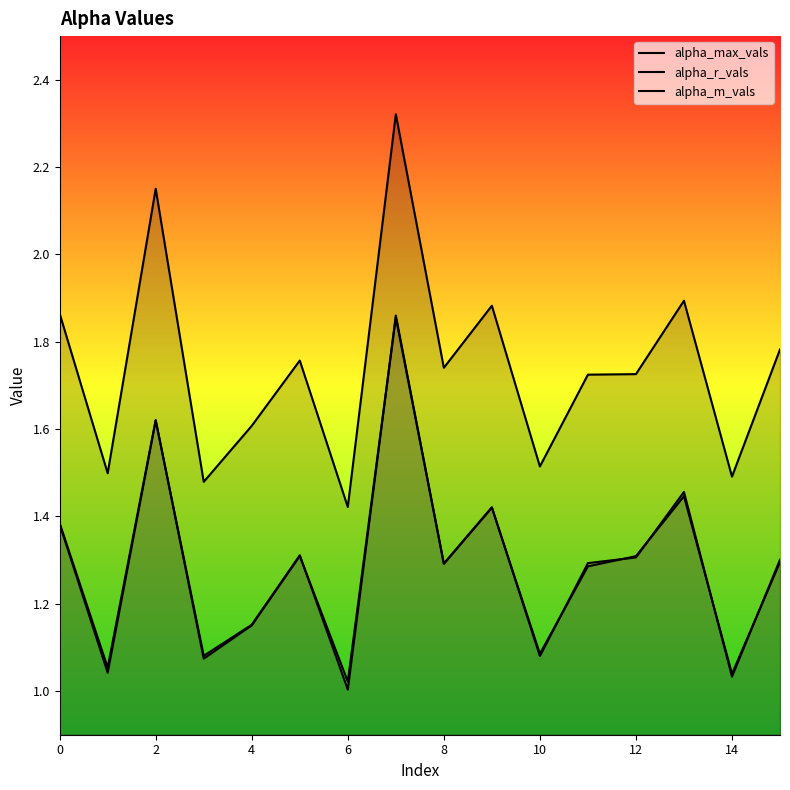

What is the sum of all alpha_r_vals values?

20.6